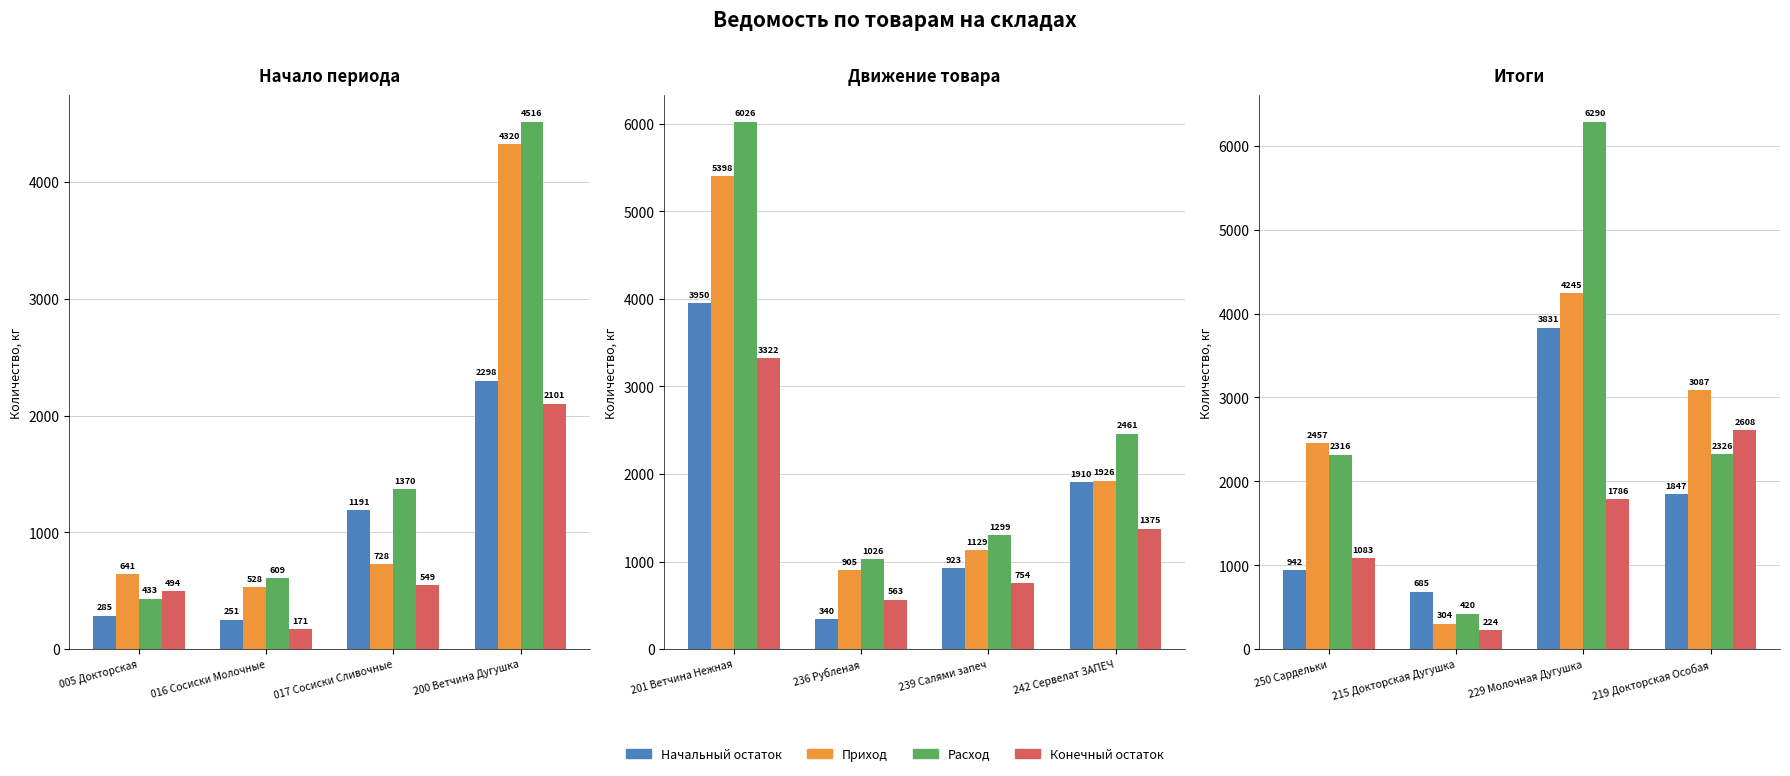

Does the chart contain any negative values?

No